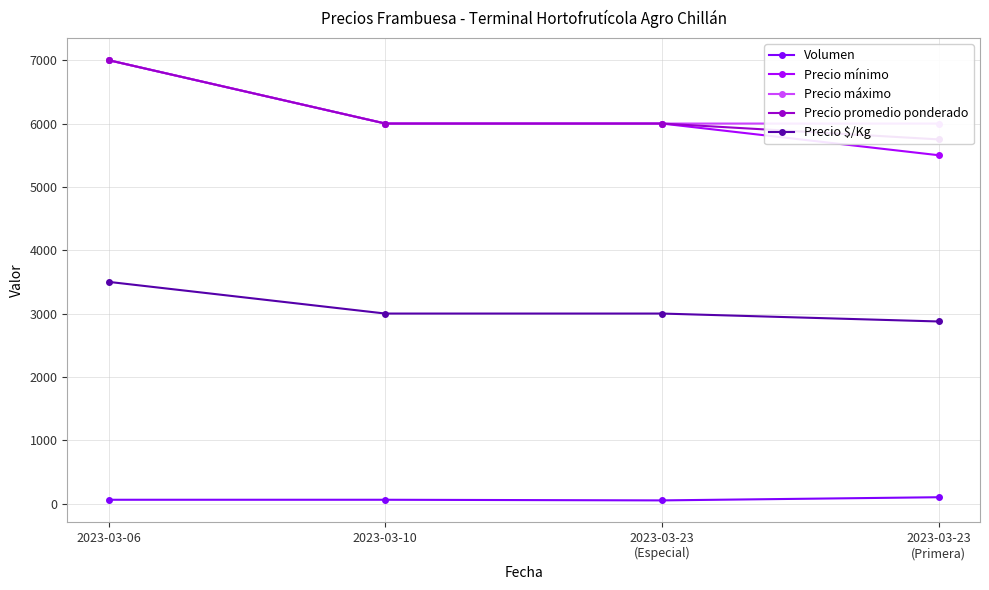

Rank the categories by Precio mínimo value from lowest to highest.

2023-03-23
(Primera), 2023-03-10, 2023-03-23
(Especial), 2023-03-06